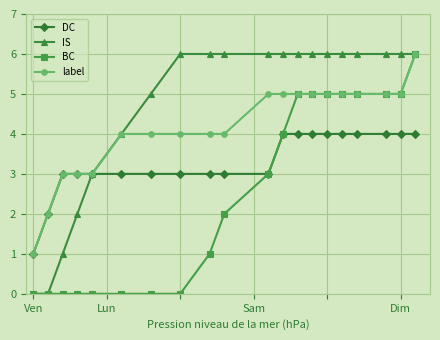

Rank the series by their average value, from highest to lowest.

IS, label, DC, BC